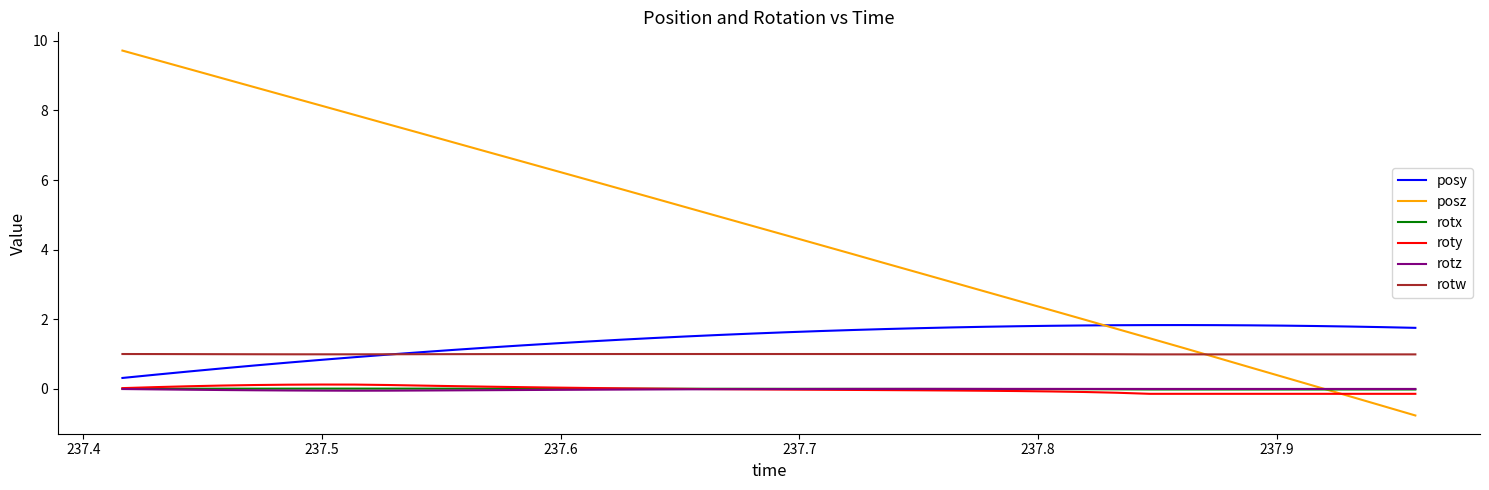

What is the maximum value shown in the chart?

9.7